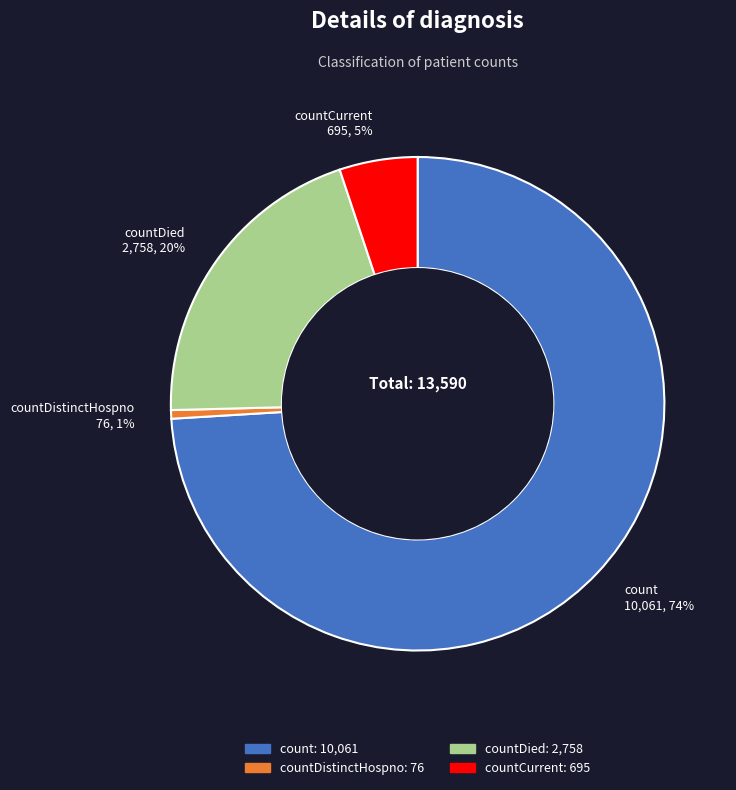

To the nearest percent, what is the difference between the largest and smallest slice percentages?

73%